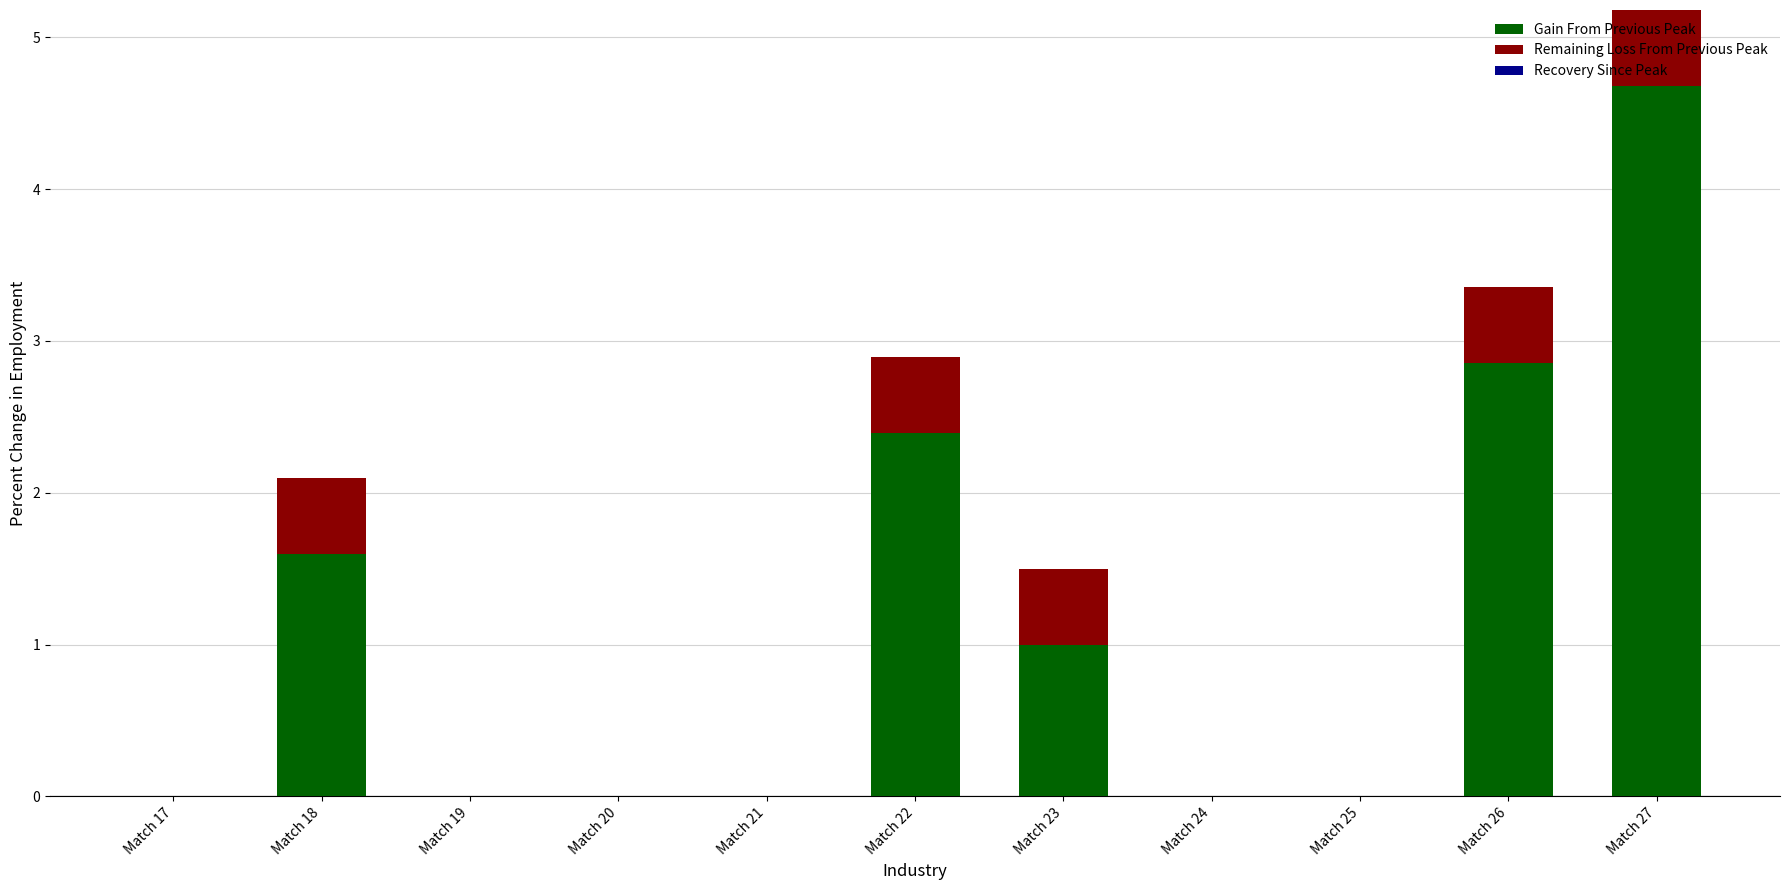

Count the number of data series in this chart.

2